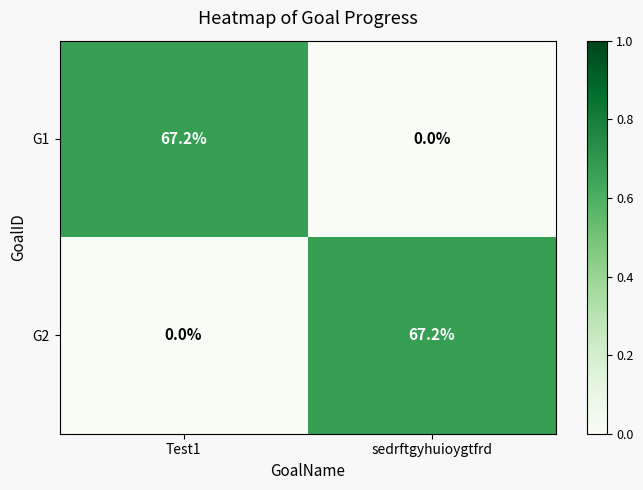

The G2 series shows 100.7 at sedrftgyhuioygtfrd. True or false?

False